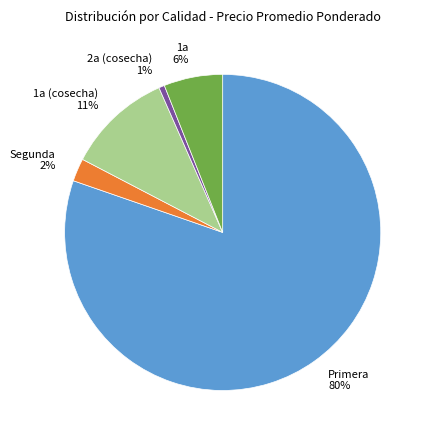

Between 1a 6% and 1a (cosecha) 11%, which is larger?

1a (cosecha) 11%